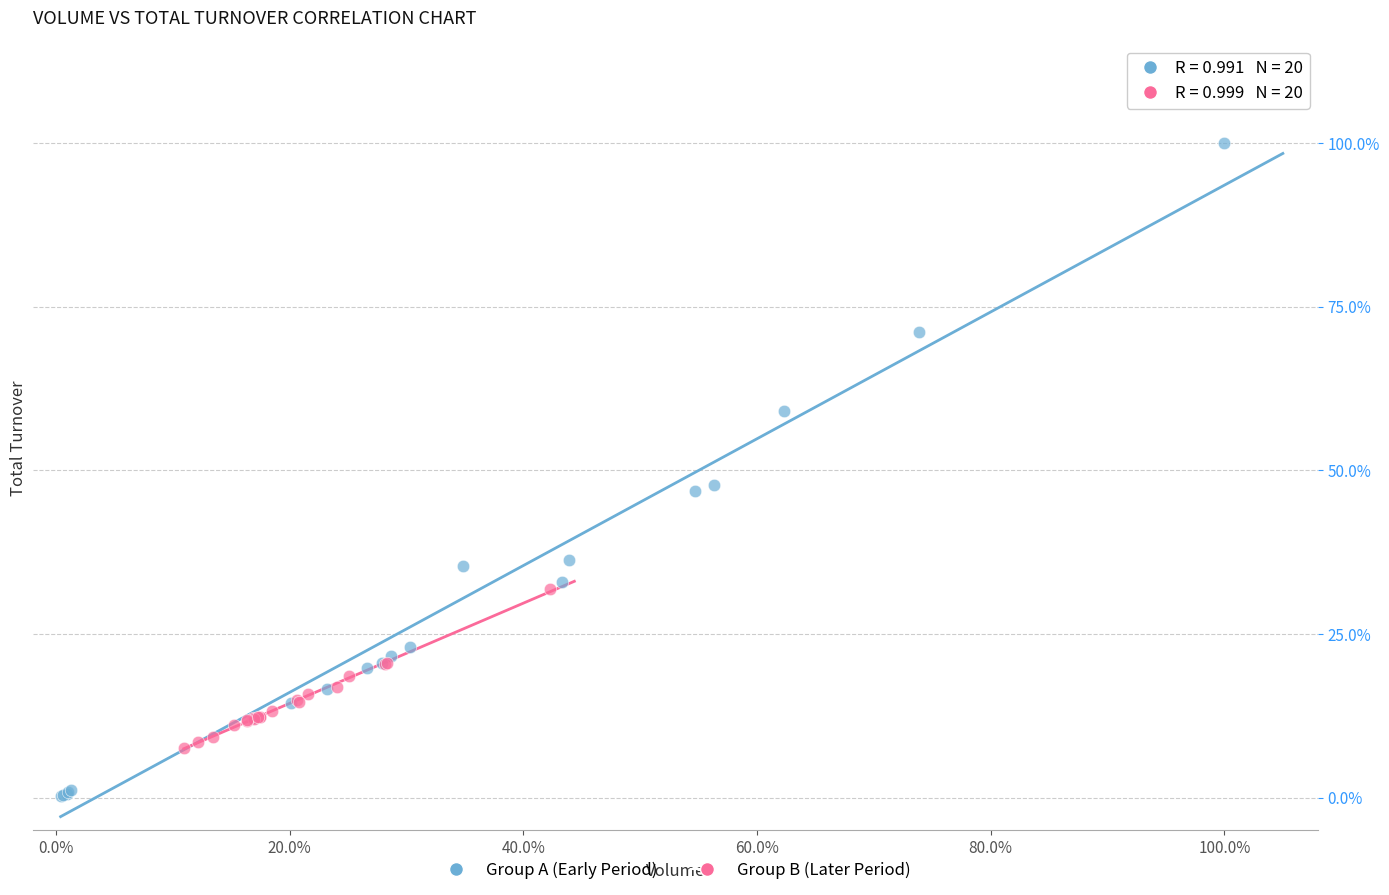

Which series has the widest spread of Y values?

Group A (Early Period)